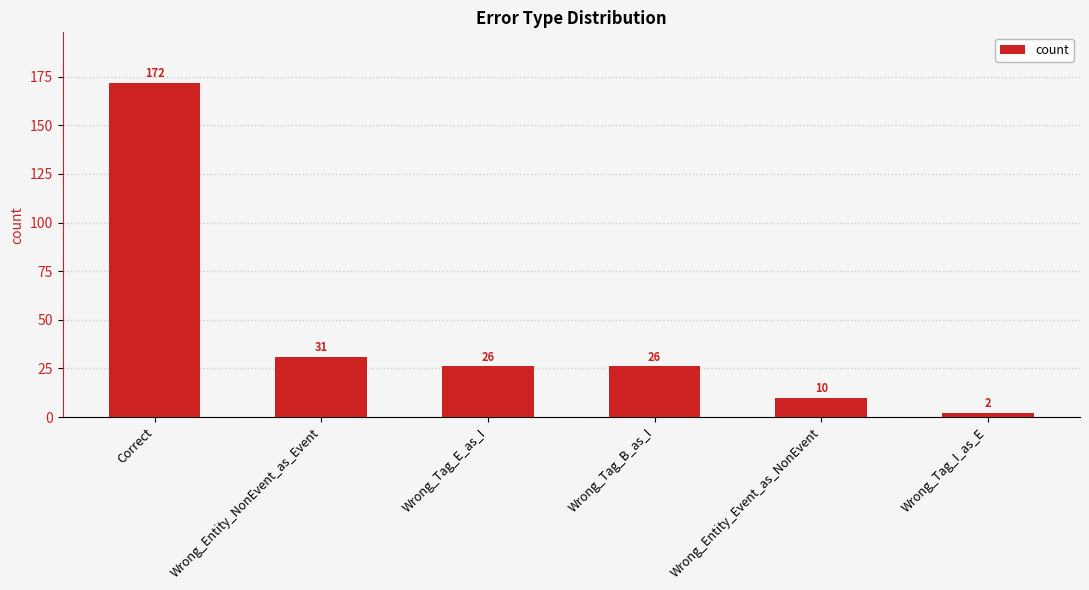

What is the difference between the maximum and minimum values?

170